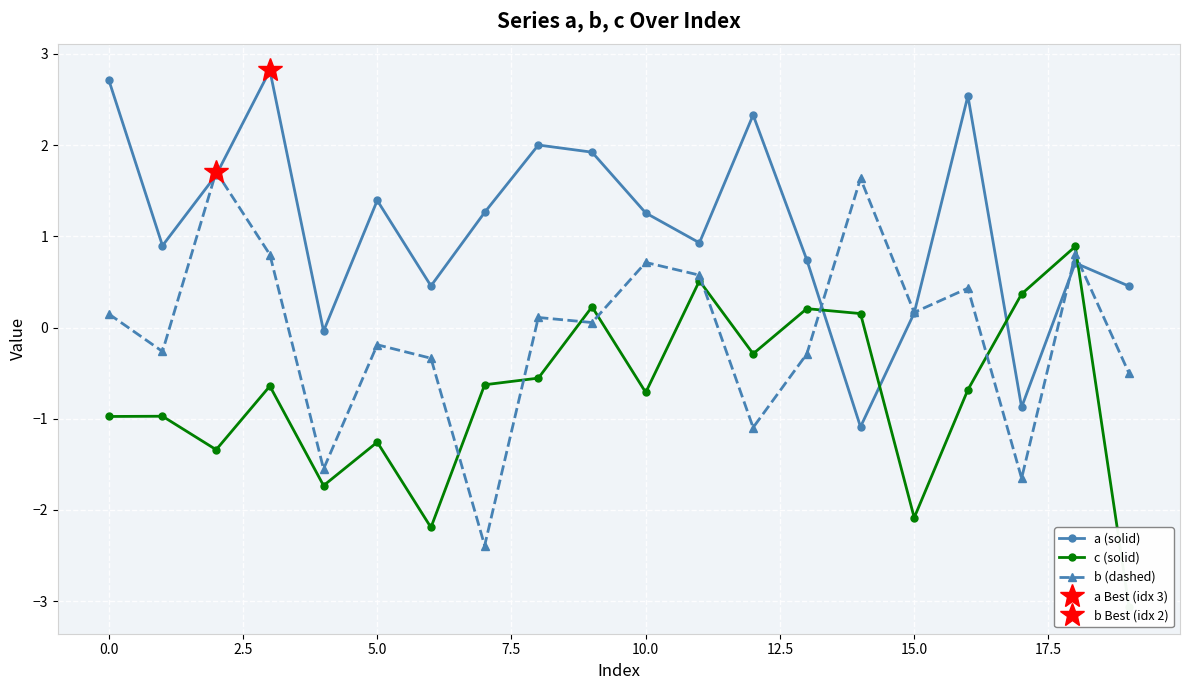

What is the sum of all c (solid) values?

-14.8